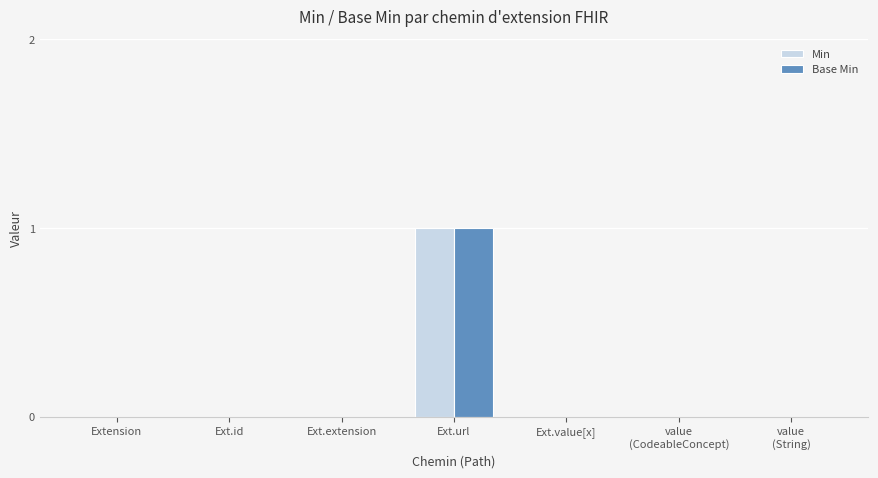

How many categories are shown in the chart?

7